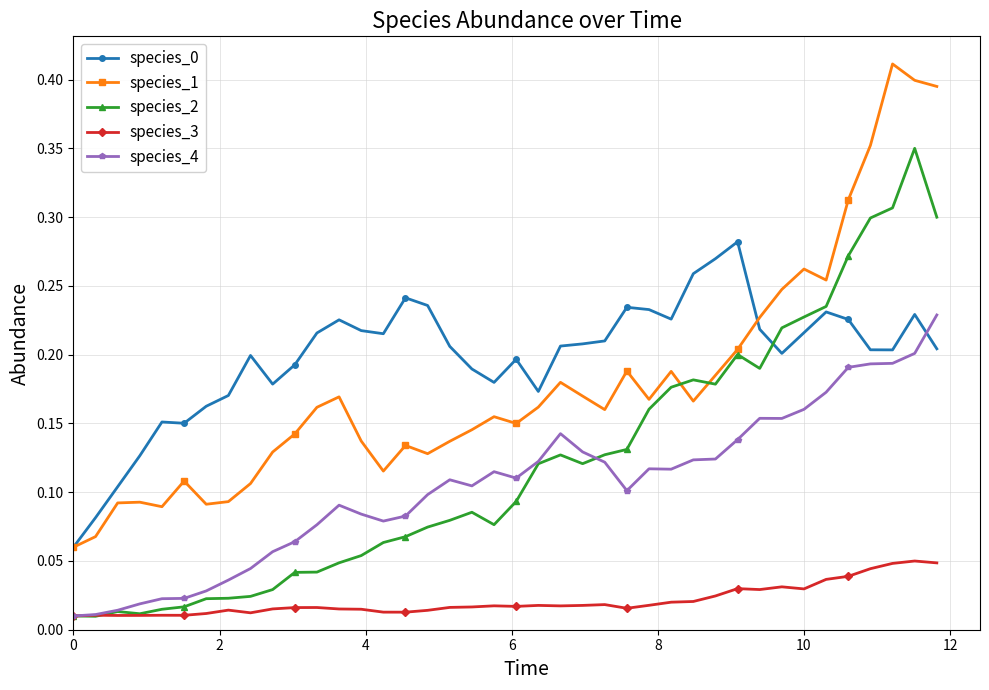

True or false: species_3 and species_1 cross at least once.

False